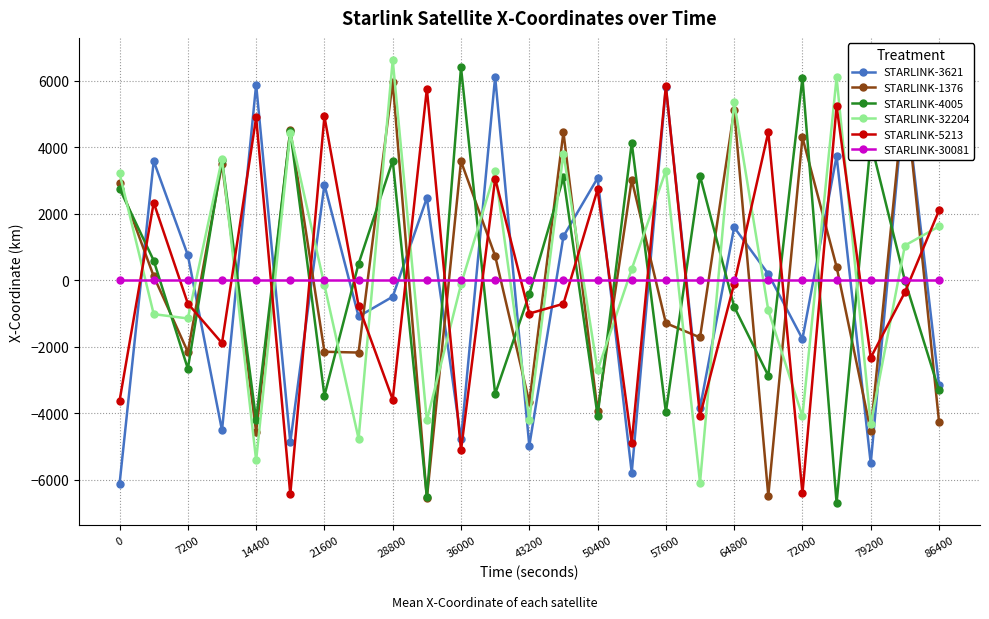

What is the difference between the maximum and second lowest values in the STARLINK-1376 series?

12460.9